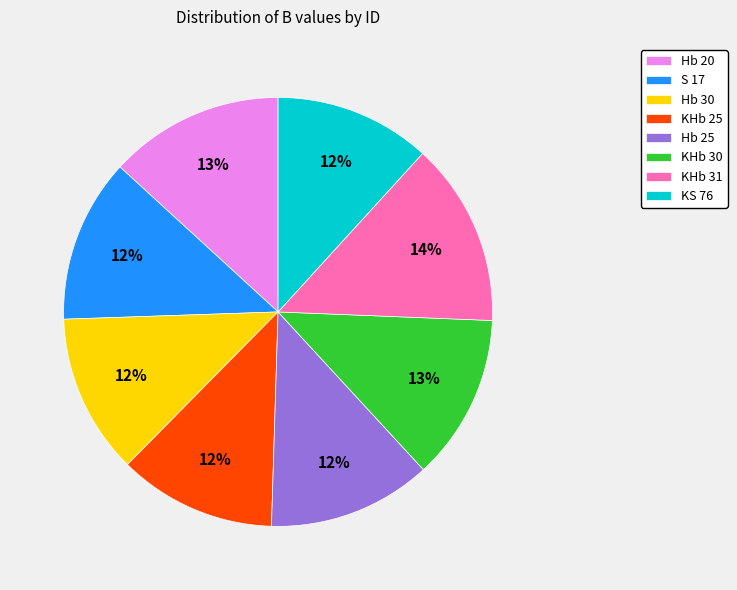

The KS 76 slice represents 12% of the pie. True or false?

True